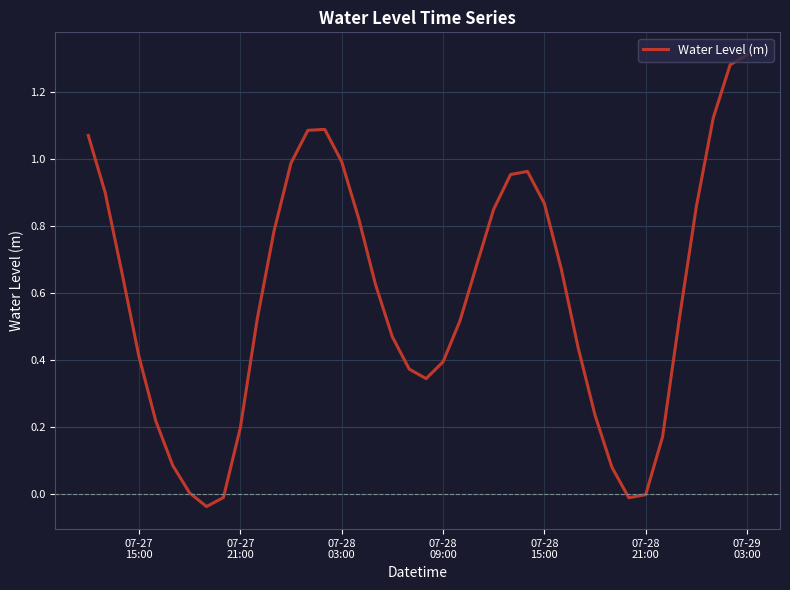

How many series are shown in this chart?

1